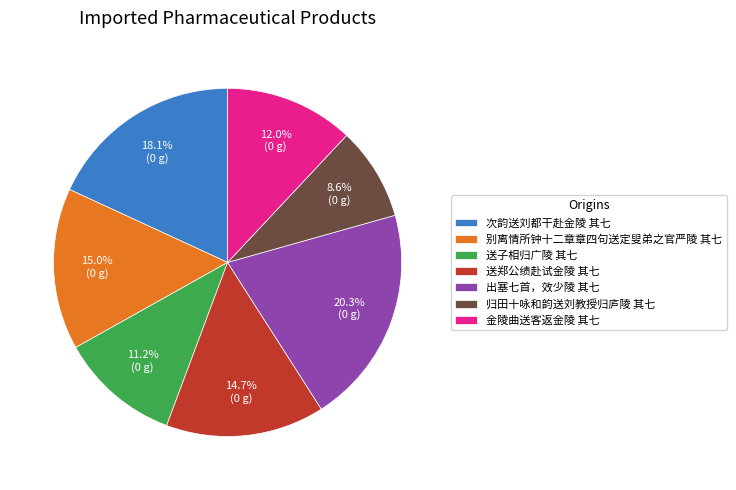

Is 送子相归广陵 其七 the majority of the pie?

No